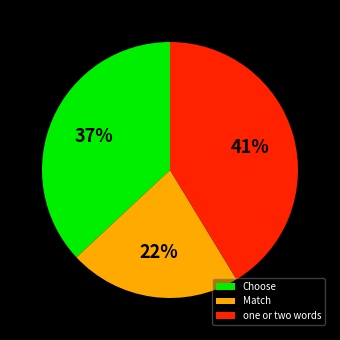

True or false: one or two words accounts for 30% of the total.

False